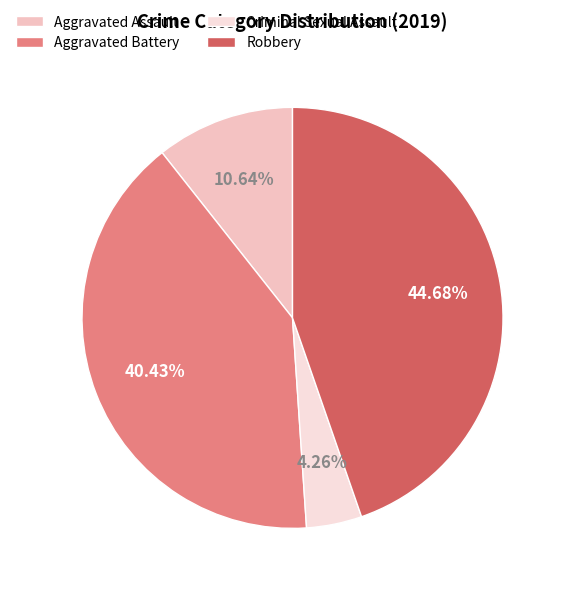

Between Robbery and Criminal Sexual Assault, which is larger?

Robbery